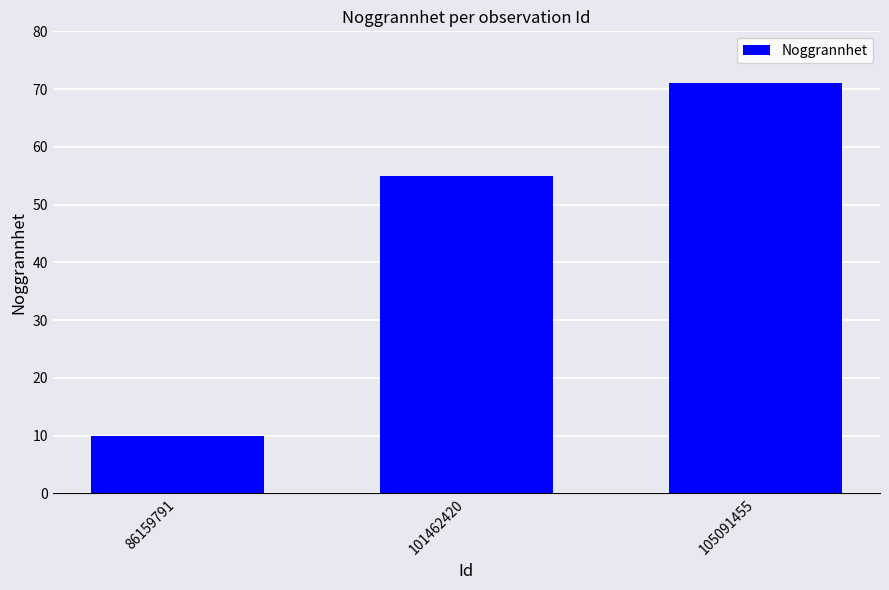

What is the change in value from 101462420 to 105091455?

+16